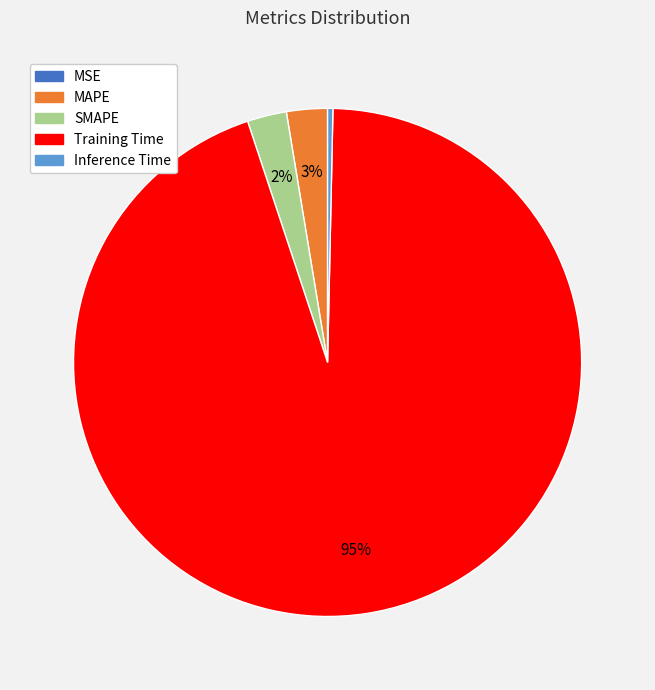

To the nearest percent, what is the difference between the MAPE and Training Time slice percentages?

92%